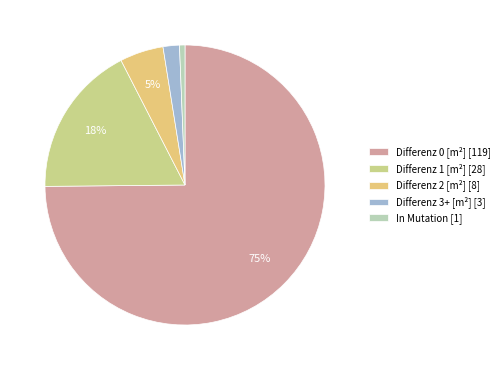

Rank the categories by value from highest to lowest.

Differenz 0 [m²], Differenz 1 [m²], Differenz 2 [m²], Differenz 3+ [m²], In Mutation